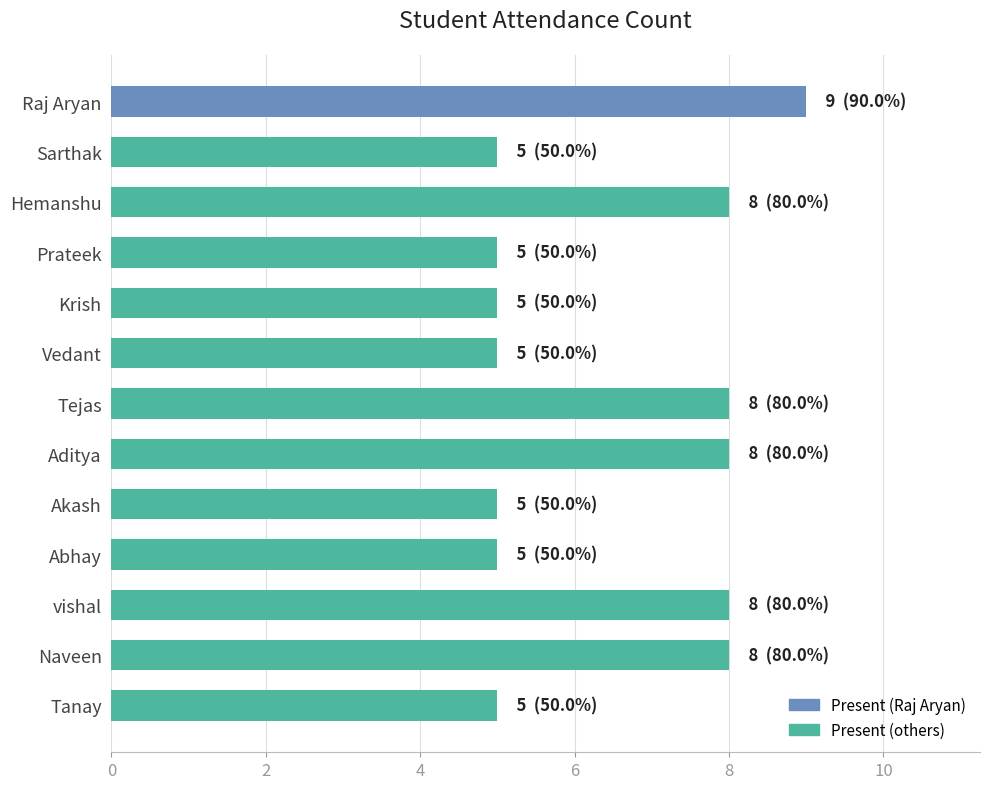

How many bars are there in total?

13